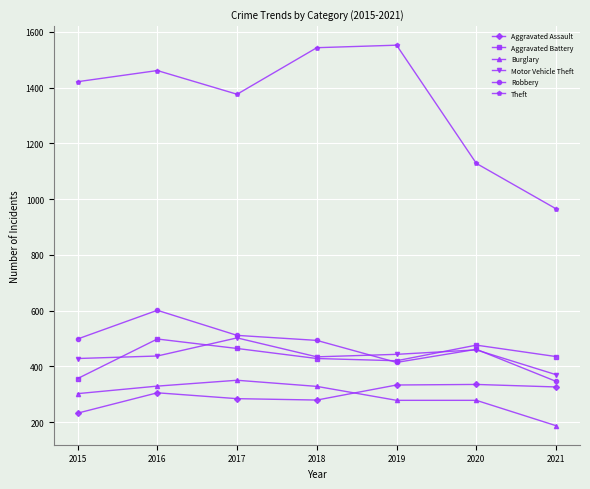

Is the value of Burglary at 2015 greater than the value of Robbery at 2021?

No